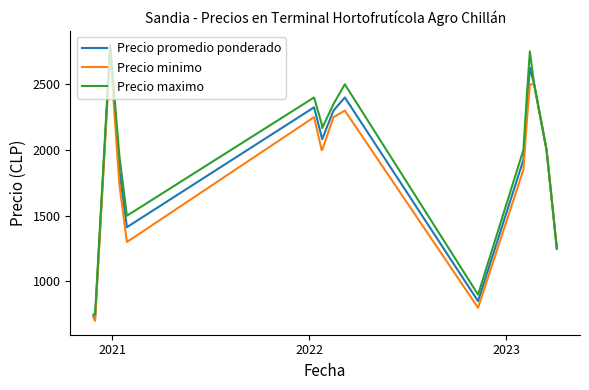

What is the lowest value of the Precio maximo series?

750.0